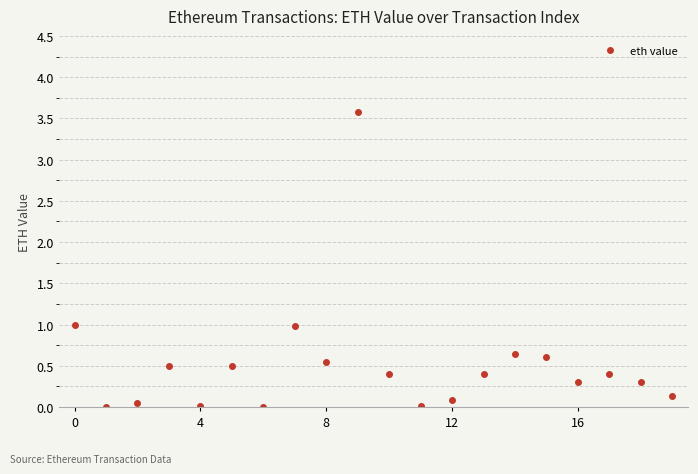

What is the value of the 11th point from the left?

0.4